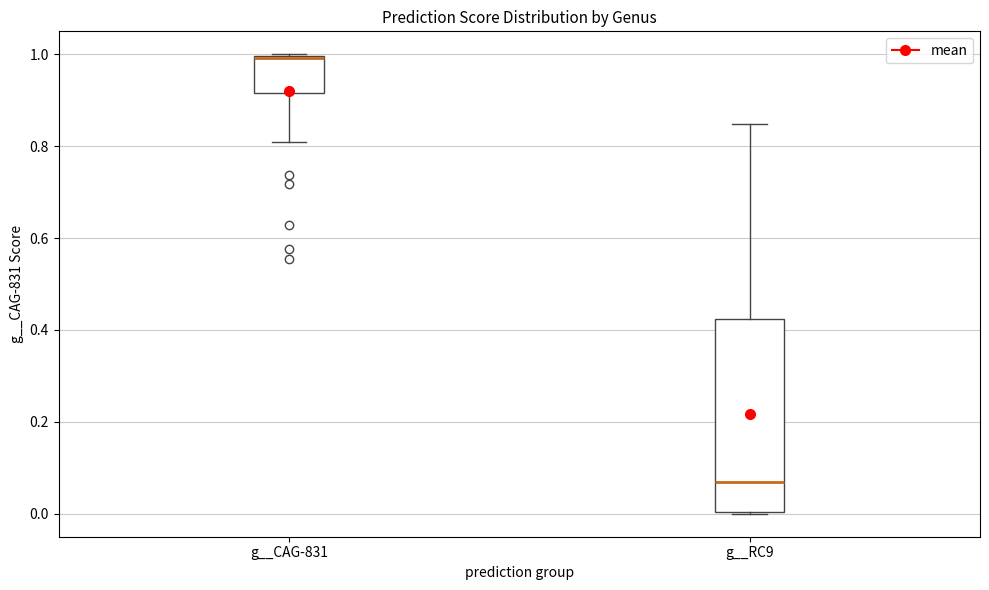

Where is the lower edge of the box for g__RC9 on the y-axis? The values are not printed on the chart, so give them approximately, as read against the axis.

0.00